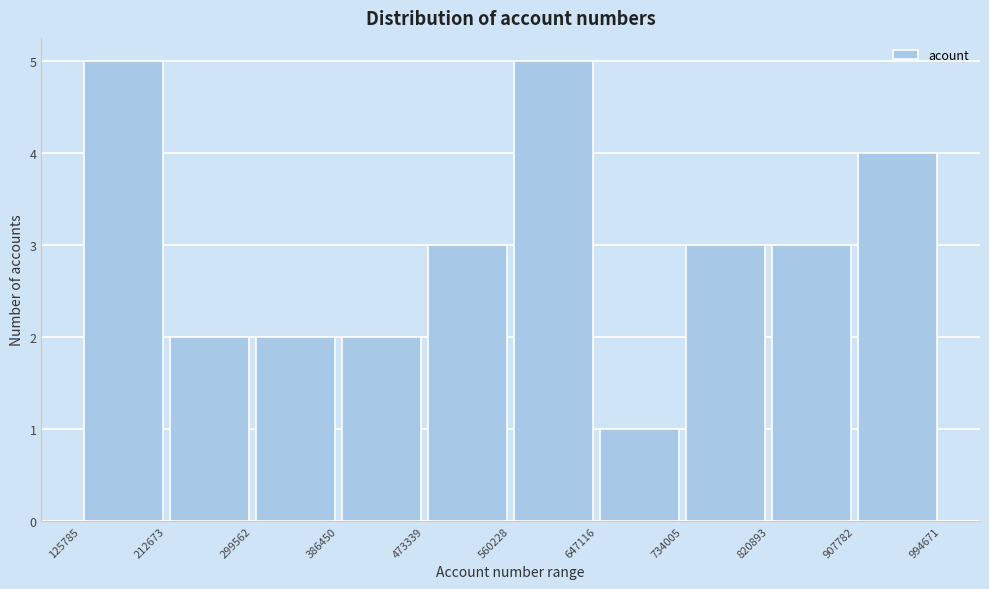

How tall is the bar that spans 907782 to 994671 on the x-axis? The values are not printed on the chart, so give them approximately, as read against the axis.

4